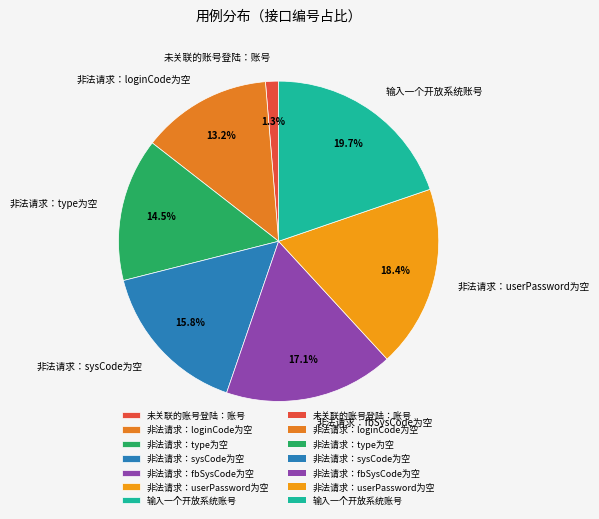

Combined, do 非法请求：fbSysCode为空 and 未关联的账号登陆：账号 account for over 50%?

No